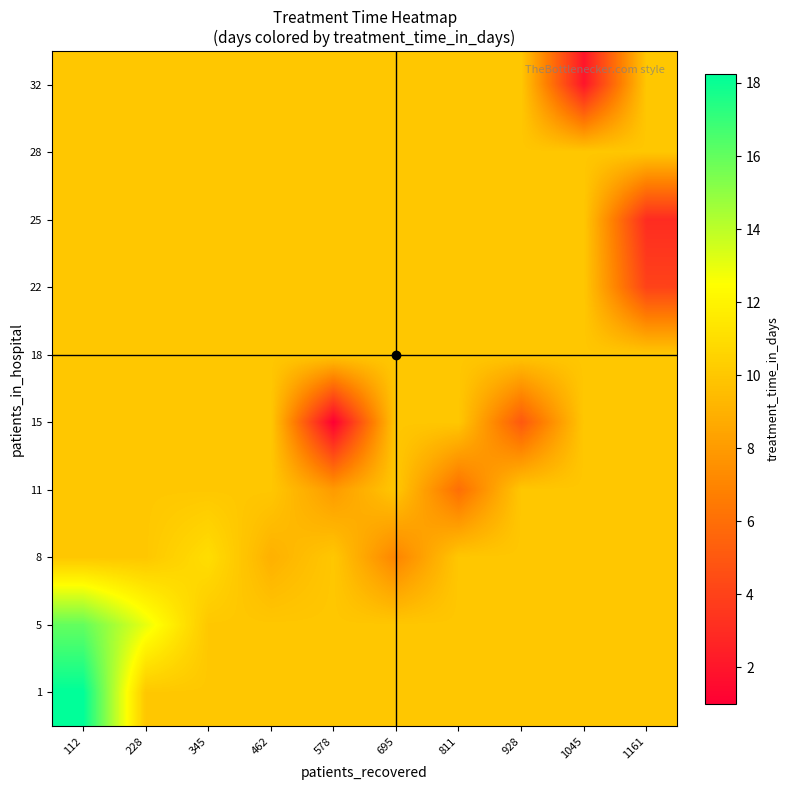

What is the smallest value displayed?

1.0